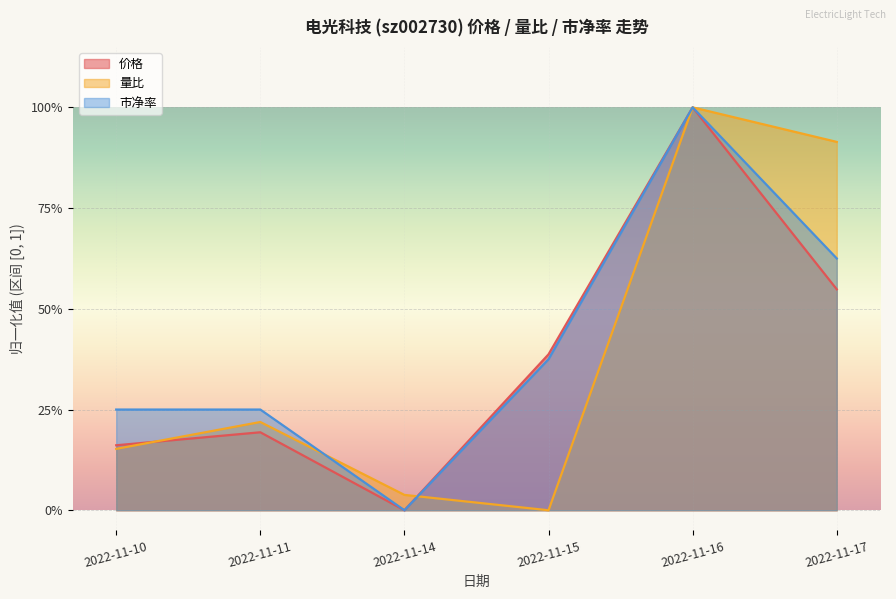

What is the difference between the second highest and second lowest values in the 量比 series?

0.9